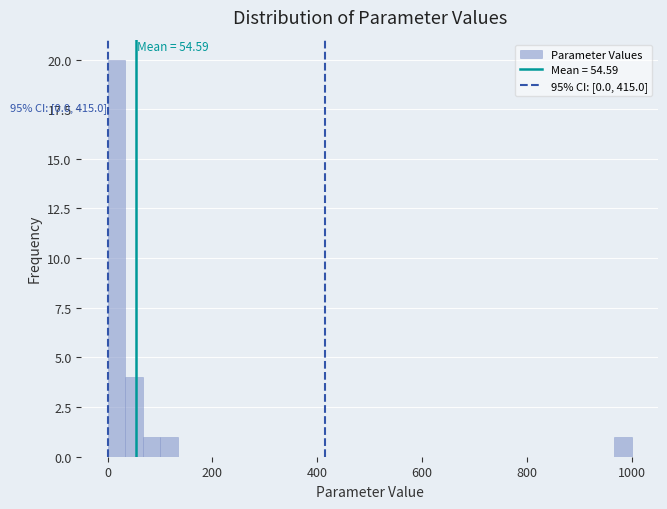

Read against the x-axis, roughly where is the centre of the tallest bar?

20